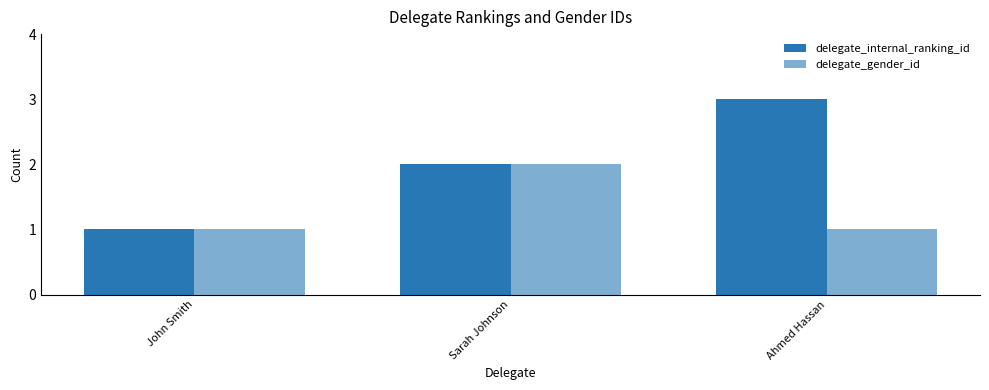

How many groups of bars are there?

3